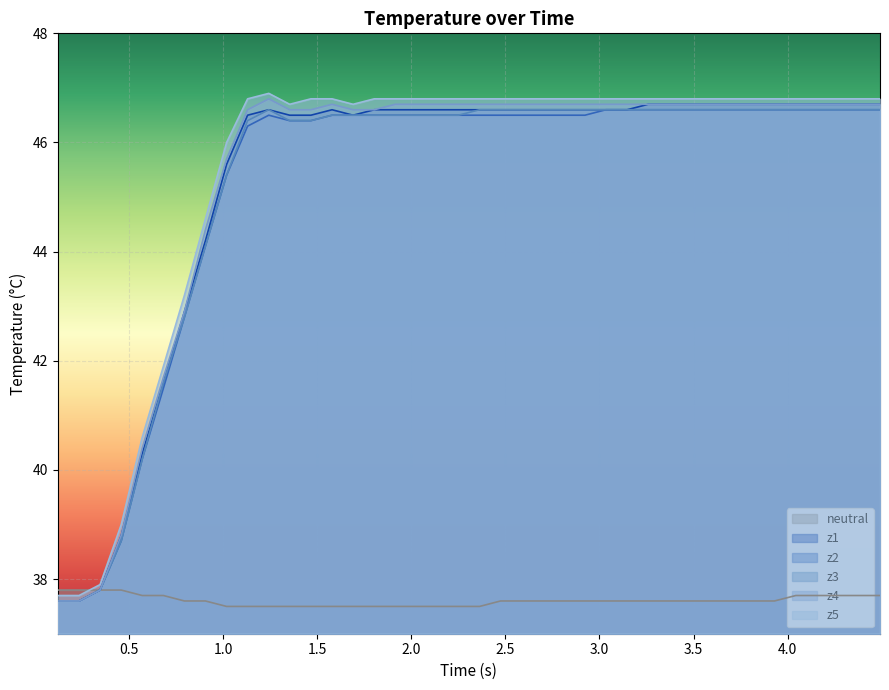

Does the chart display data point markers on the line(s)?

No